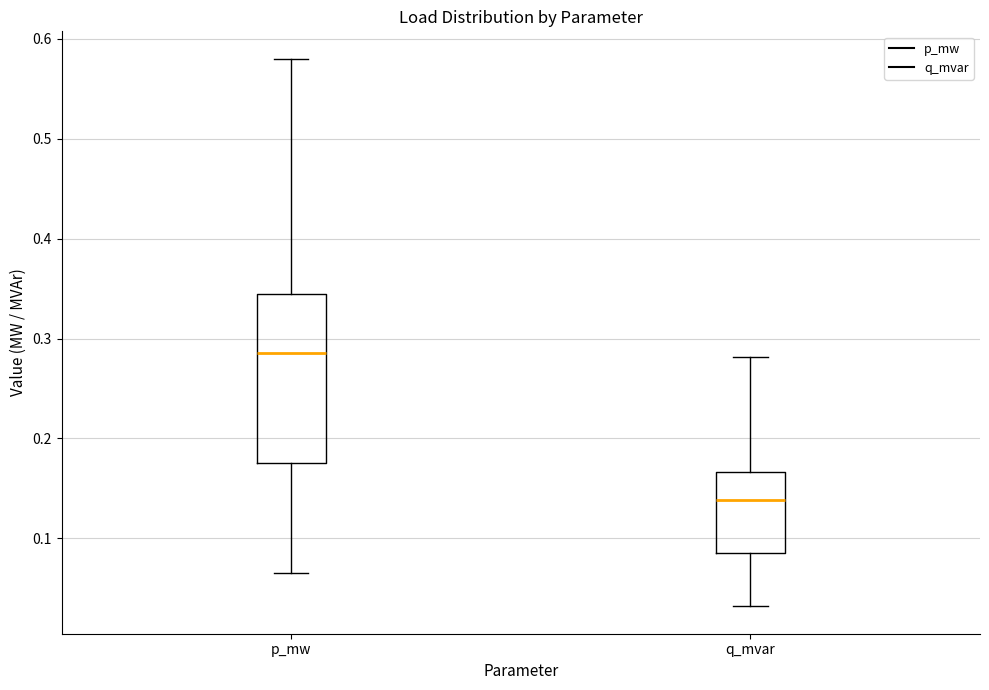

Which box's median line is the highest?

p_mw